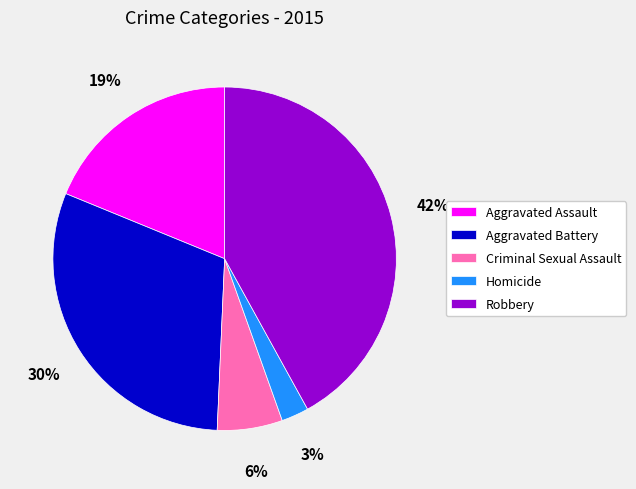

To the nearest percent, what is the difference between the largest and smallest slice percentages?

39%